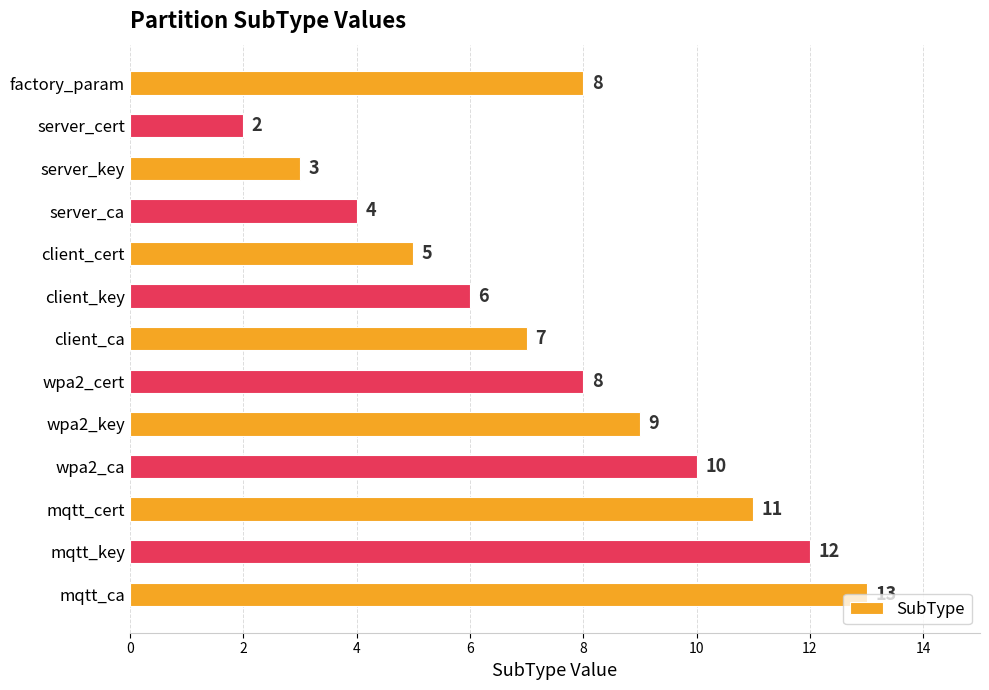

What value does the data have at mqtt_key?

12